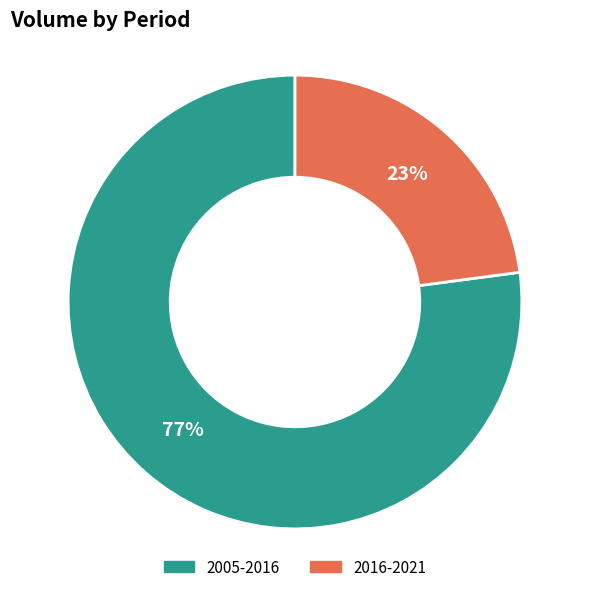

Which category has the smallest portion of the pie?

2016-2021